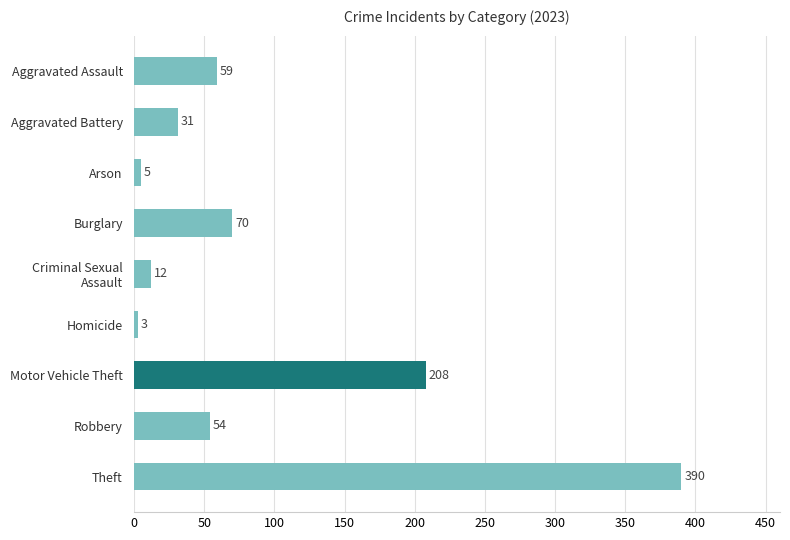

Rank the categories by value from highest to lowest.

Theft, Motor Vehicle Theft, Burglary, Aggravated Assault, Robbery, Aggravated Battery, Criminal Sexual
Assault, Arson, Homicide